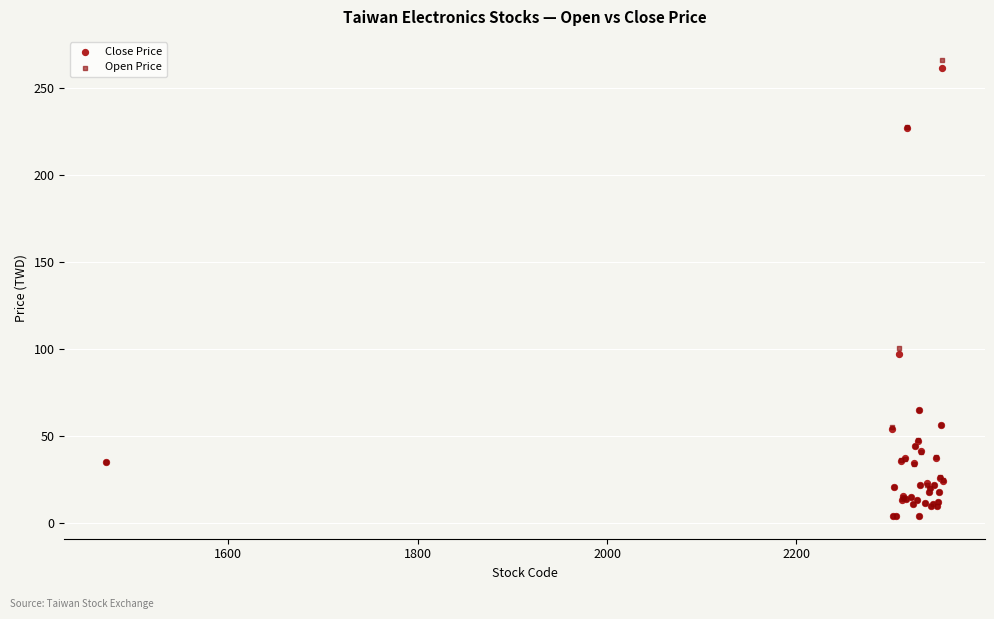

In the Close Price series, what Y value is closest to 132?

97.1